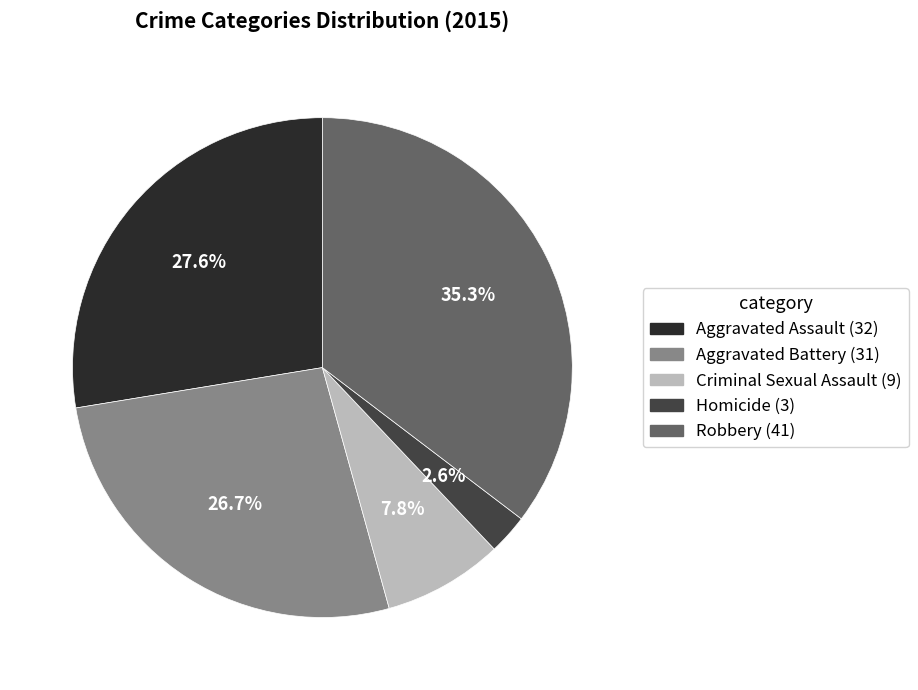

How much of the chart is everything except Aggravated Assault?

72.4%